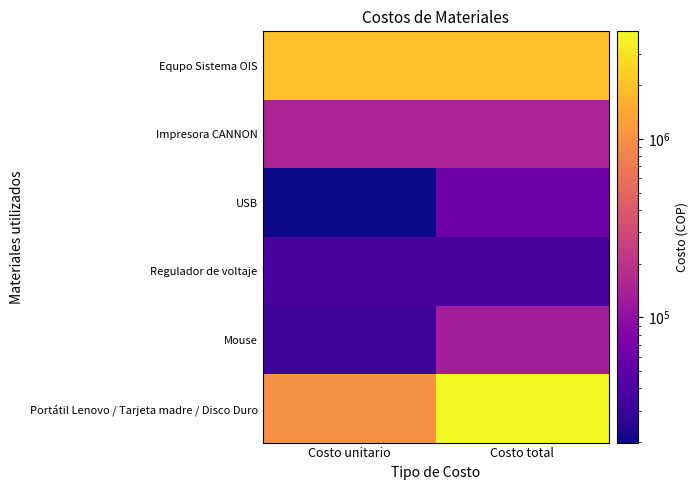

How many series are shown in this chart?

6